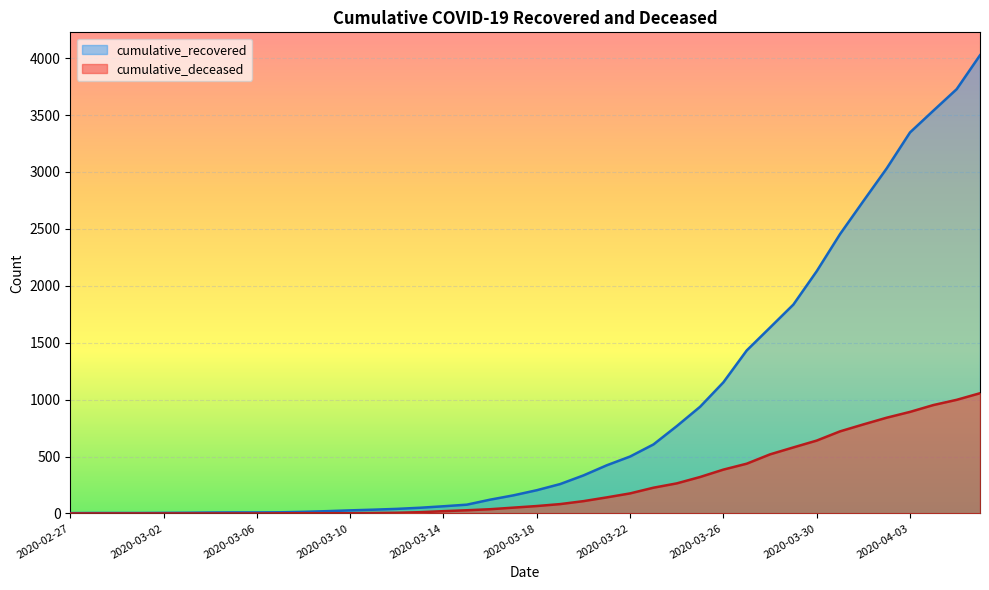

Count the number of categories in the chart.

40